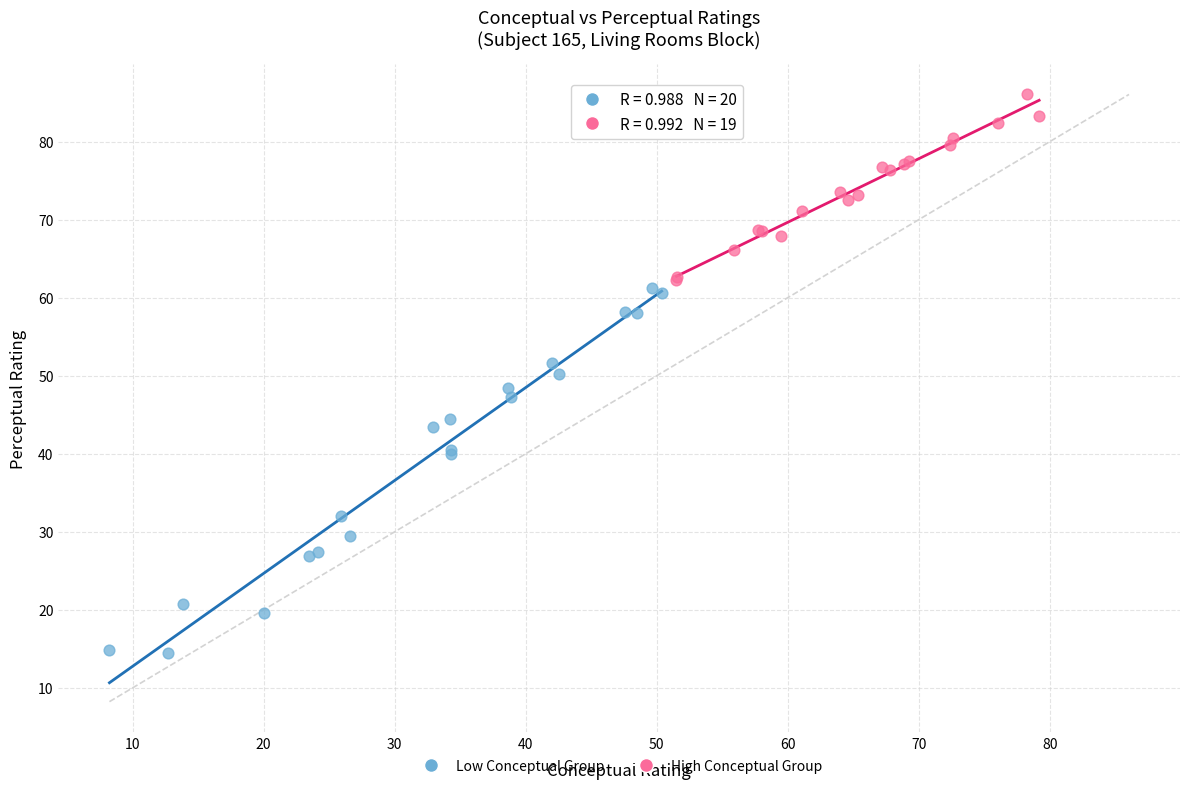

Which series reaches the maximum Y coordinate?

High Conceptual Group